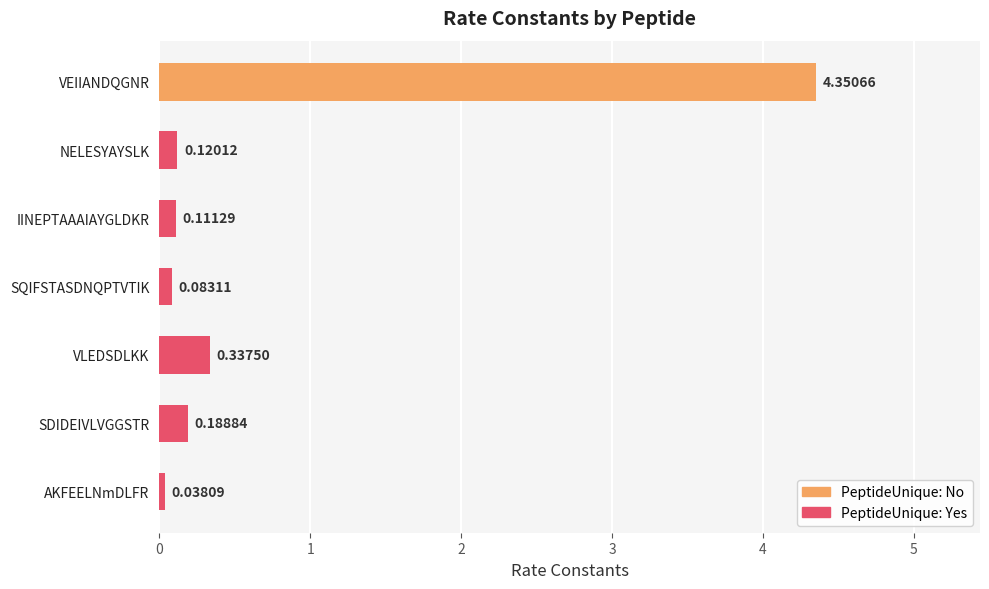

Are the bars grouped side by side (vs. stacked)?

No